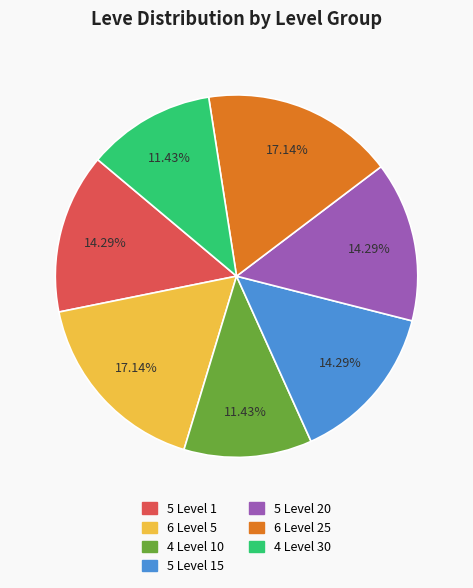

To the nearest percent, what is the difference between the largest and smallest slice percentages?

6%